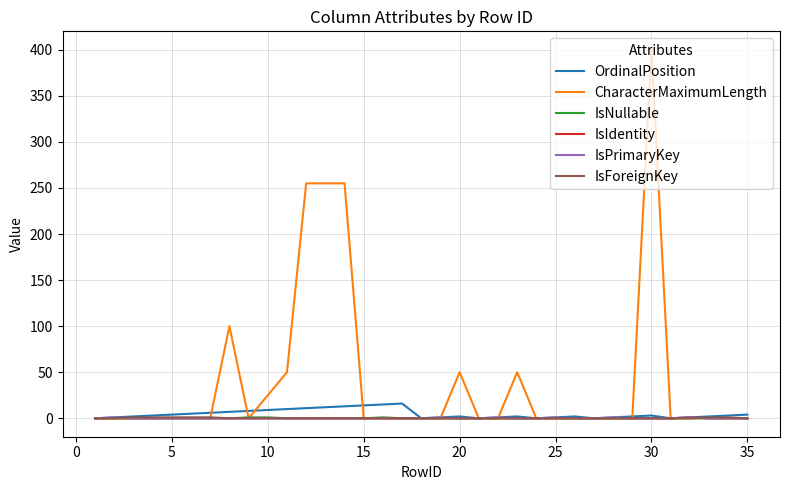

What is the greatest value displayed?

400